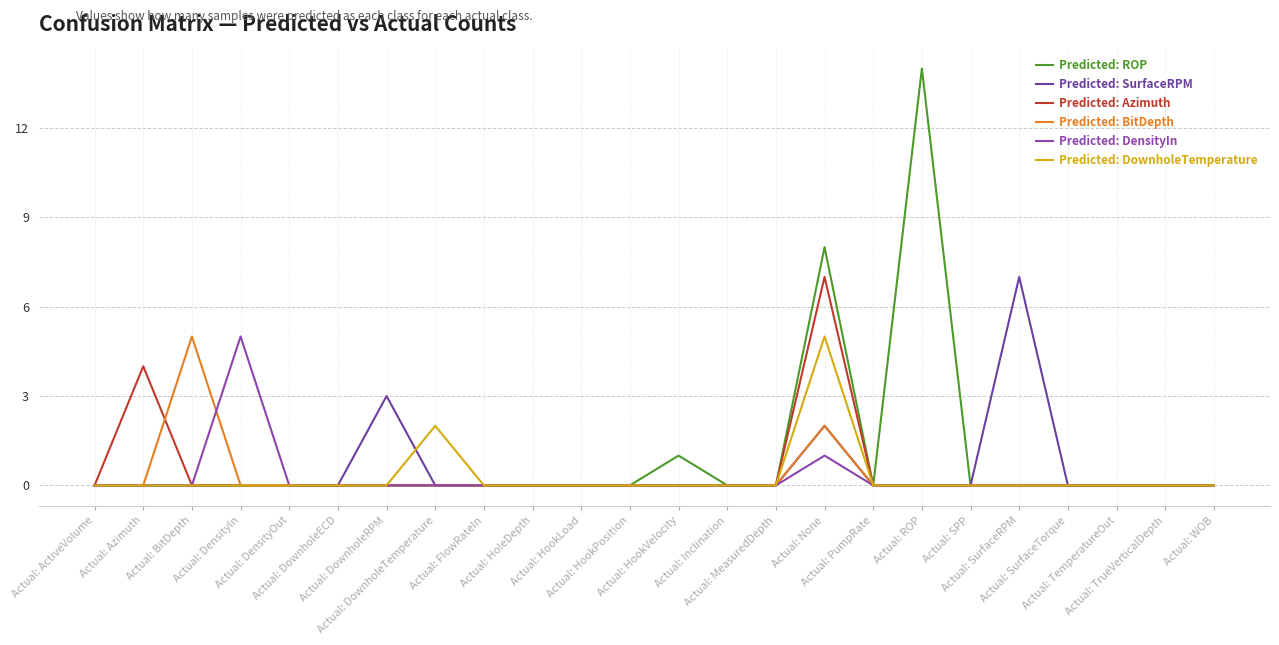

True or false: Predicted: ROP and Predicted: Azimuth cross at least once.

False